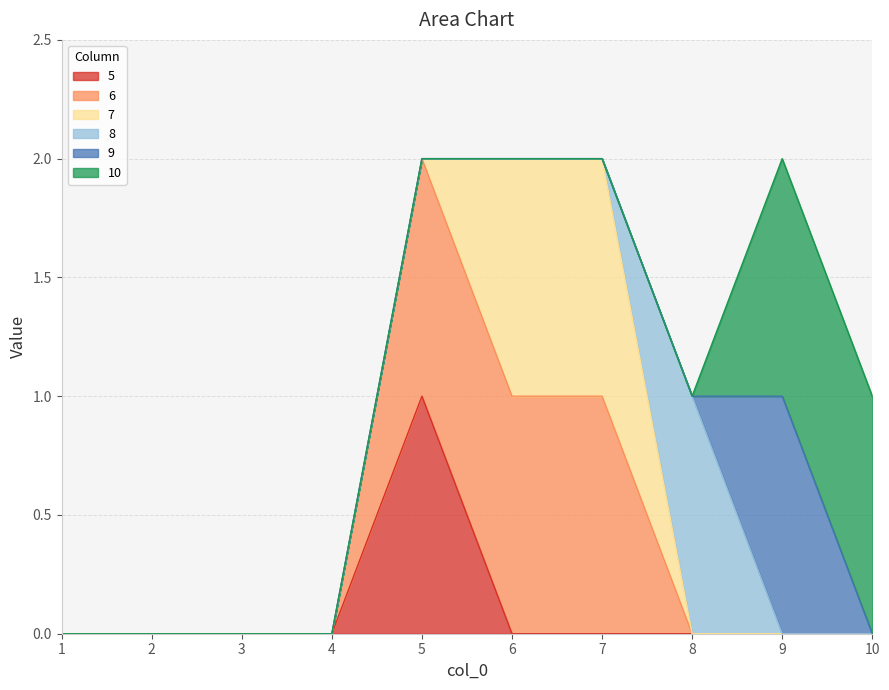

At which category does the chart reach its minimum across all series?

1